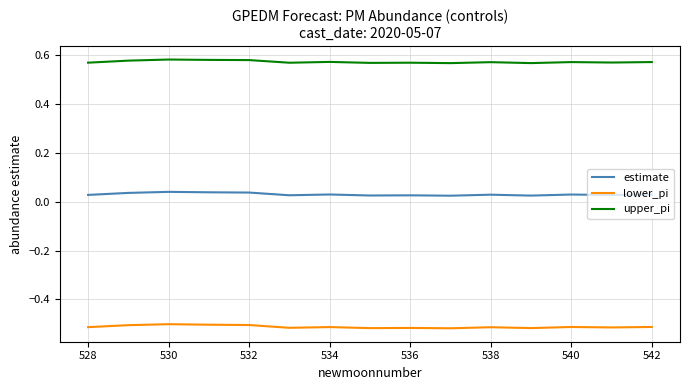

List the series in order of their peak value, lowest first.

lower_pi, estimate, upper_pi